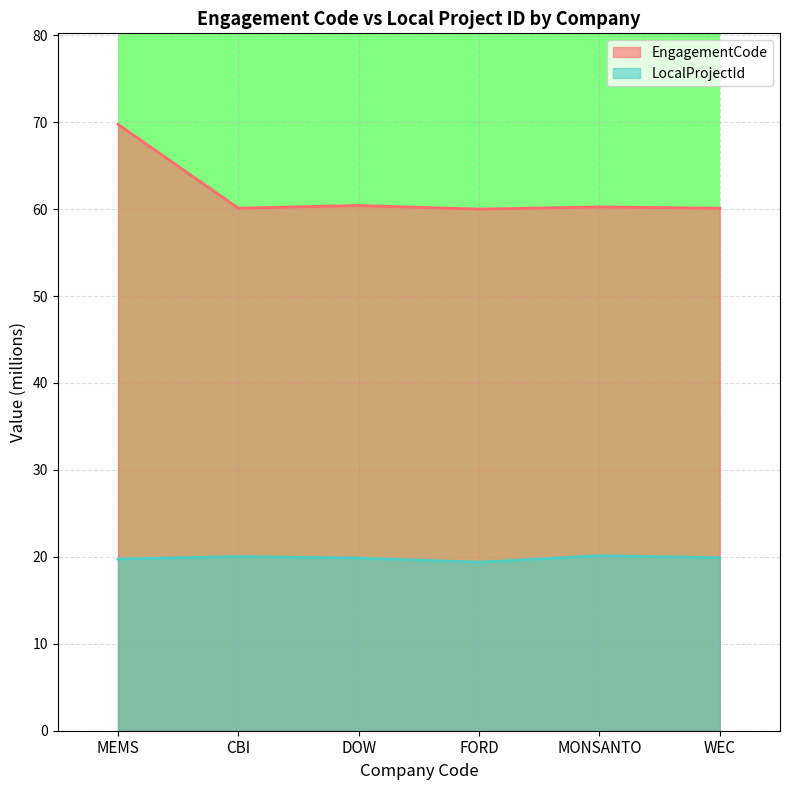

At which category does the chart reach its minimum across all series?

FORD